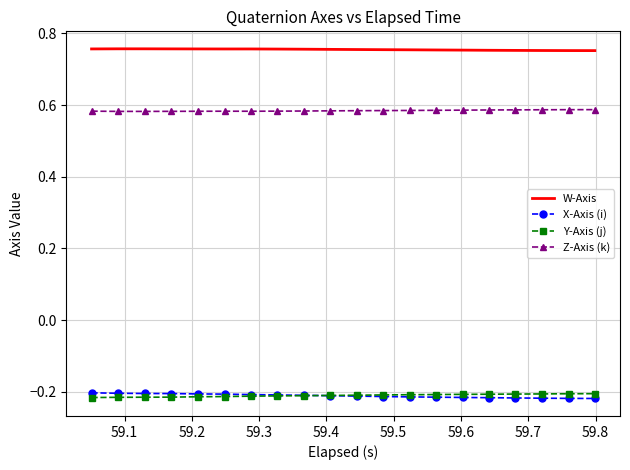

True or false: Y-Axis (j) and Z-Axis (k) cross at least once.

False